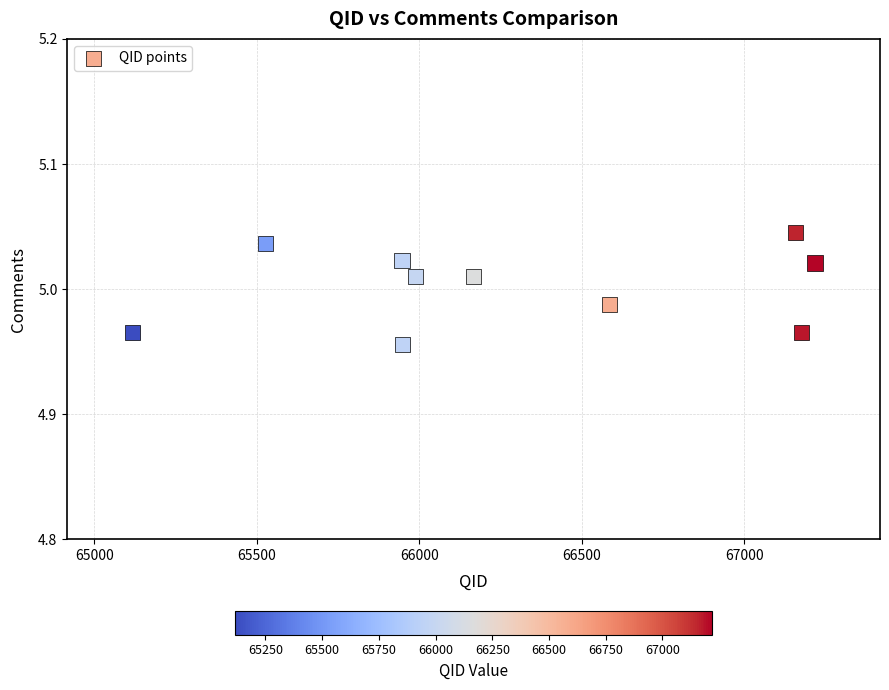

What is the average X value?

66283.5